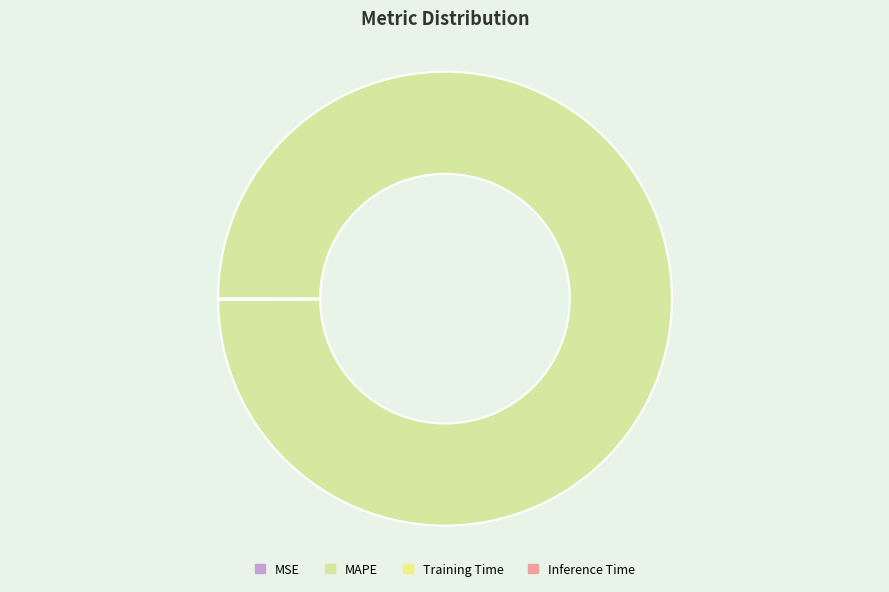

Which slice is the largest?

MAPE